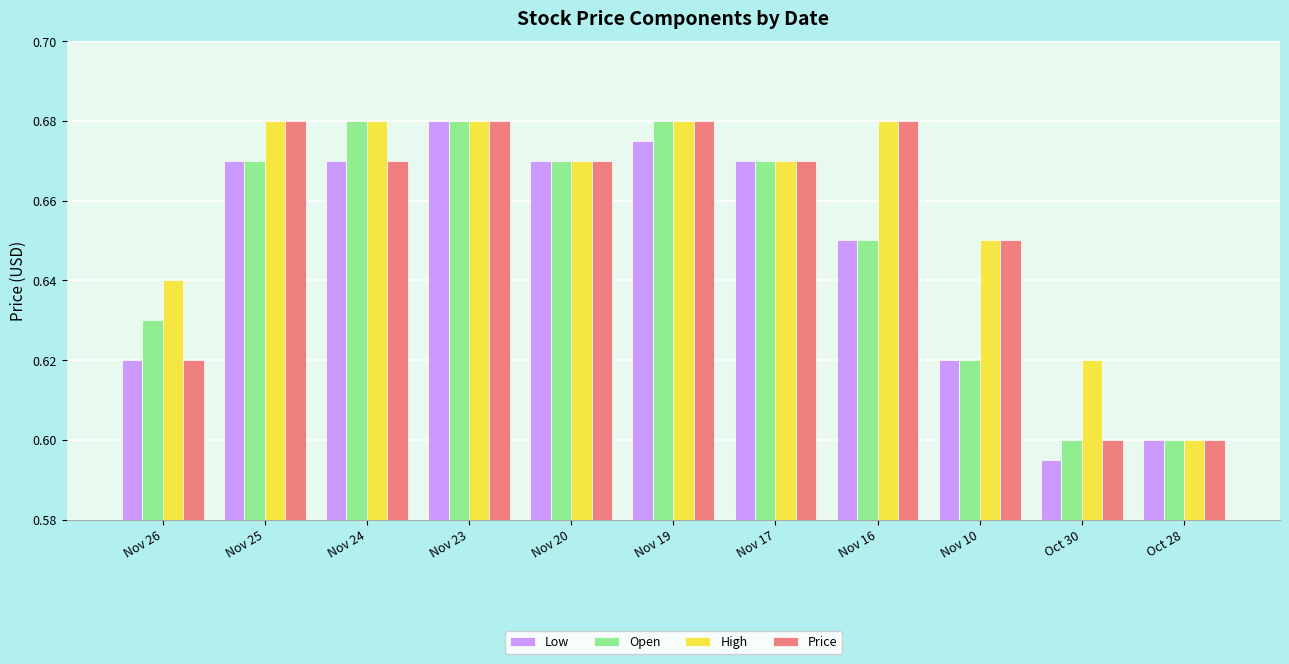

Which series has the largest total across all categories?

High